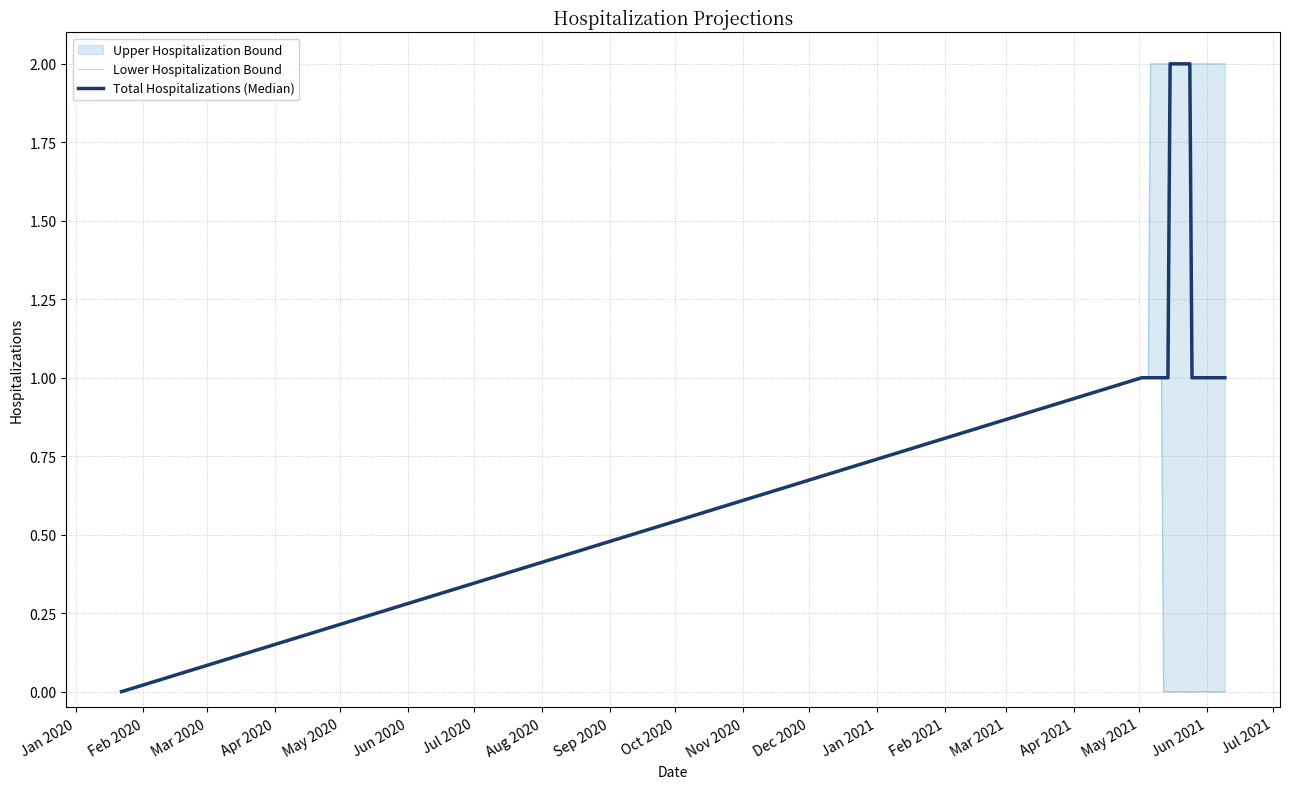

The Lower Hospitalization Bound series shows 3 at Feb 2021. True or false?

False